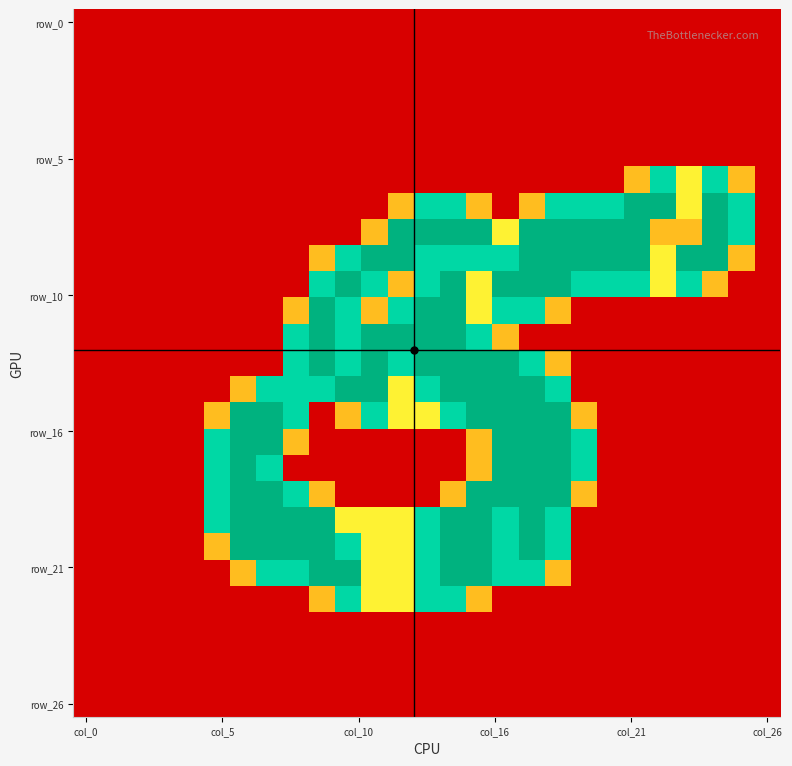

At how many categories does at least one series exceed 0?

21